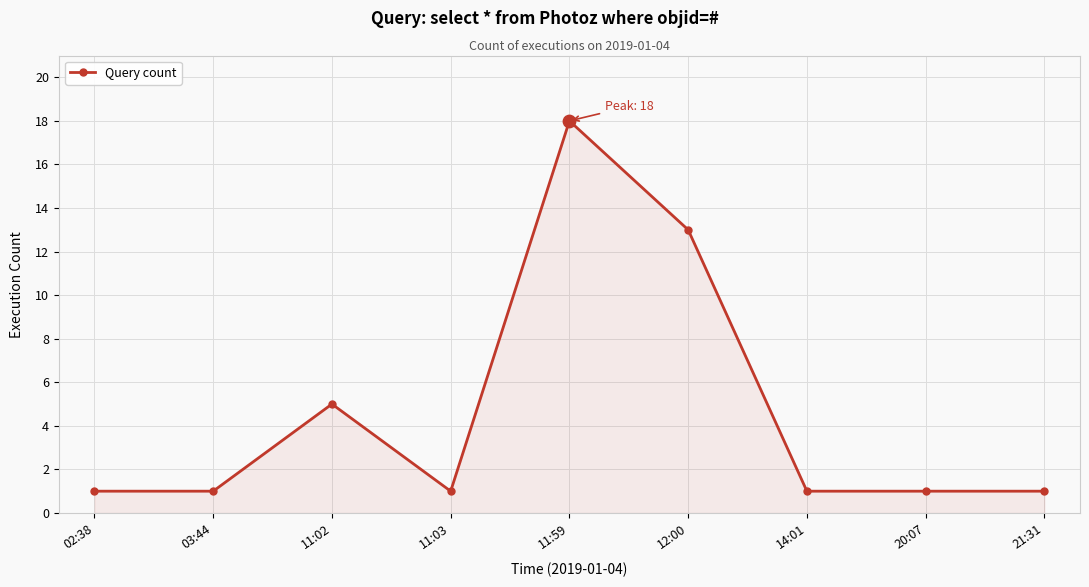

Between 11:02 and 14:01, which is larger?

11:02